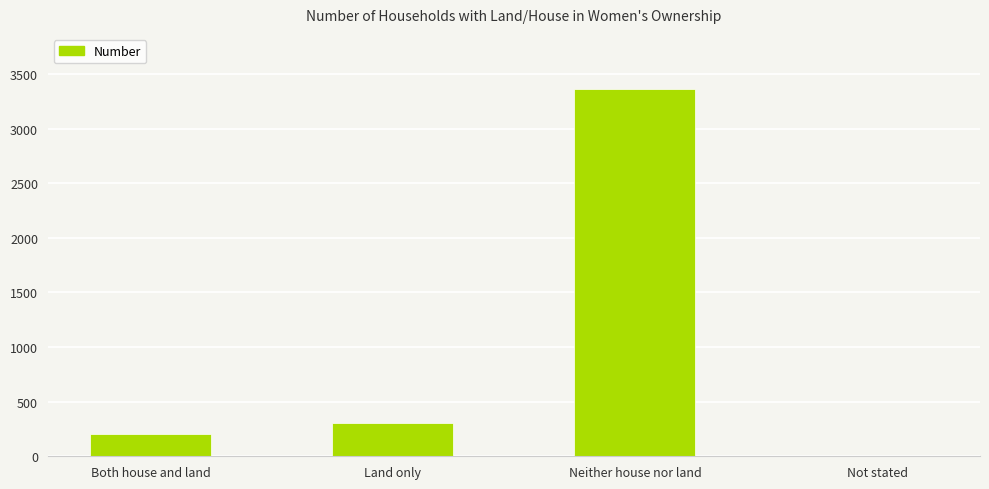

Where is the data nearest to the value 1685?

Land only